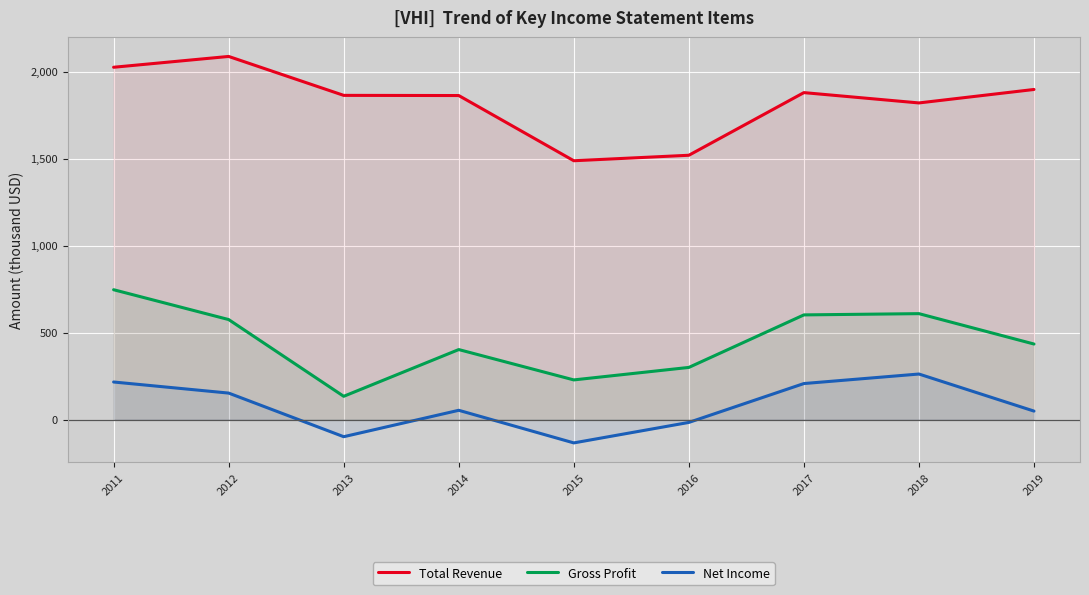

How many lines are shown in the chart?

3